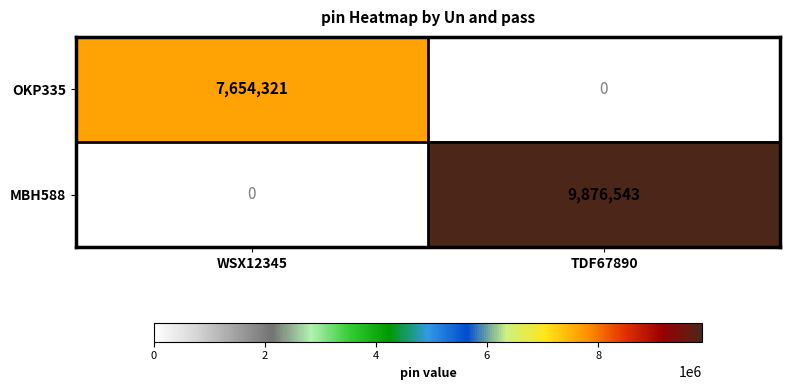

What is the highest value of the MBH588 series?

9876543